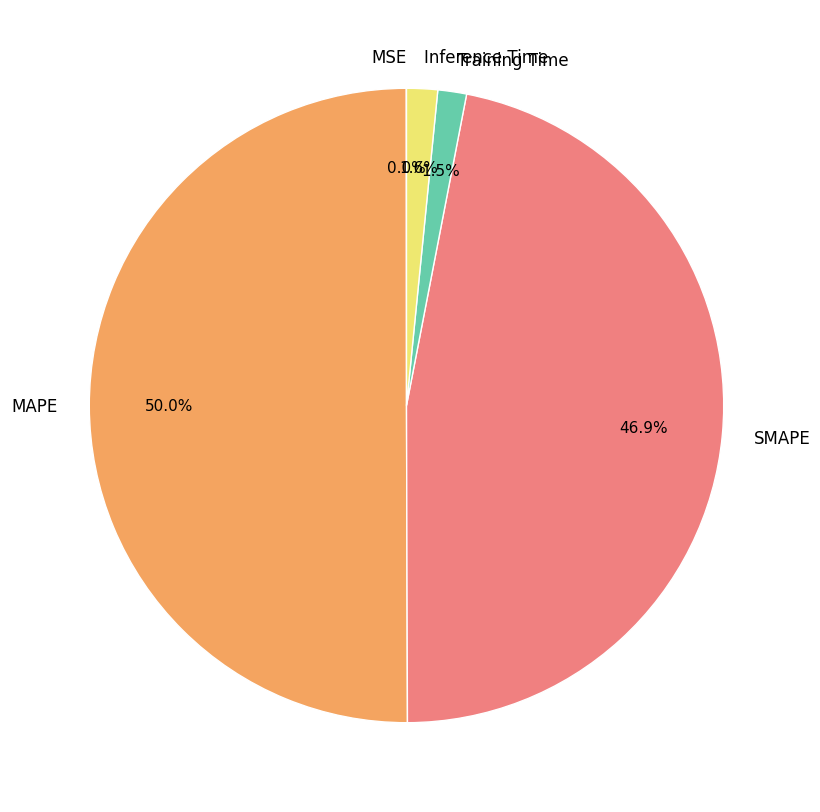

Which category has the biggest portion of the pie?

MAPE